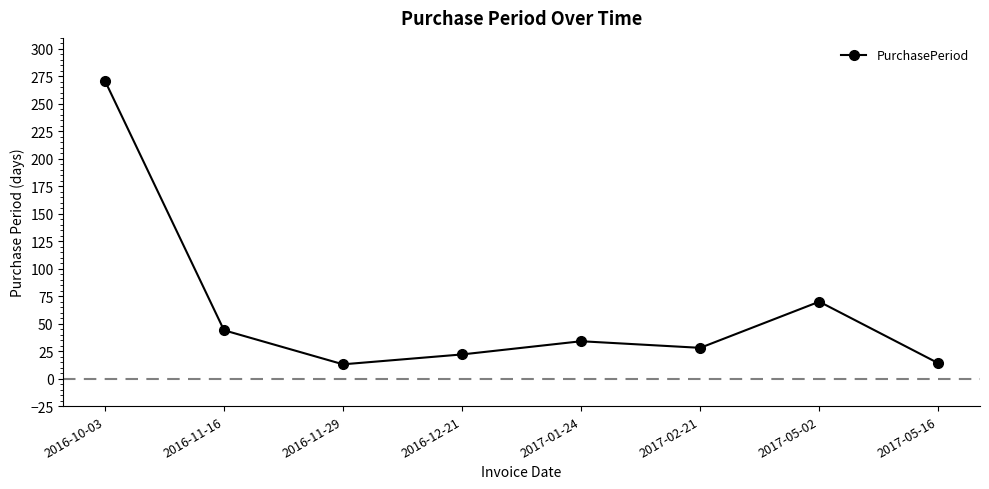

What is the sum of all values?

496